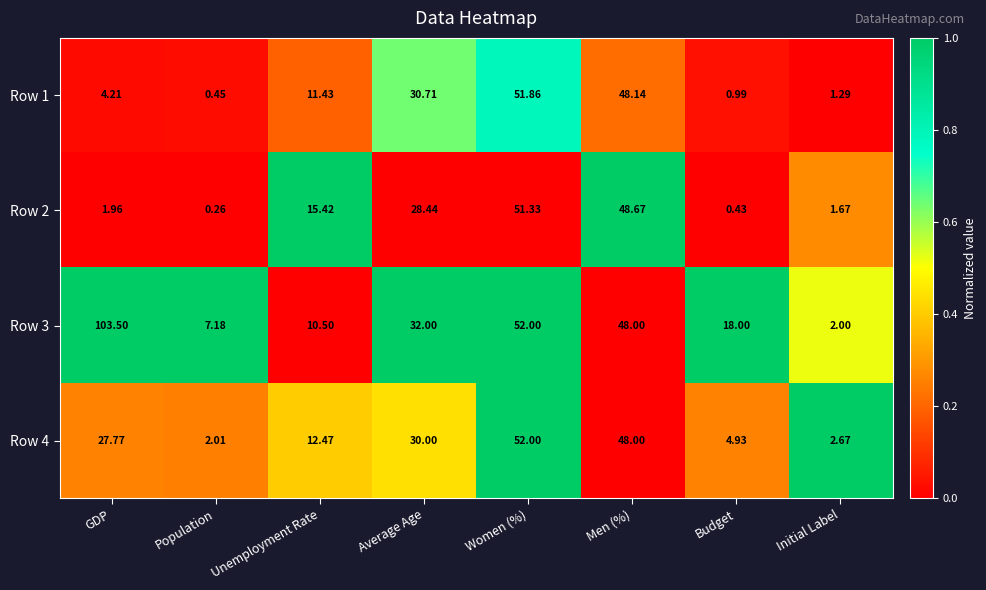

Which label corresponds to the smallest value in the chart?

Population